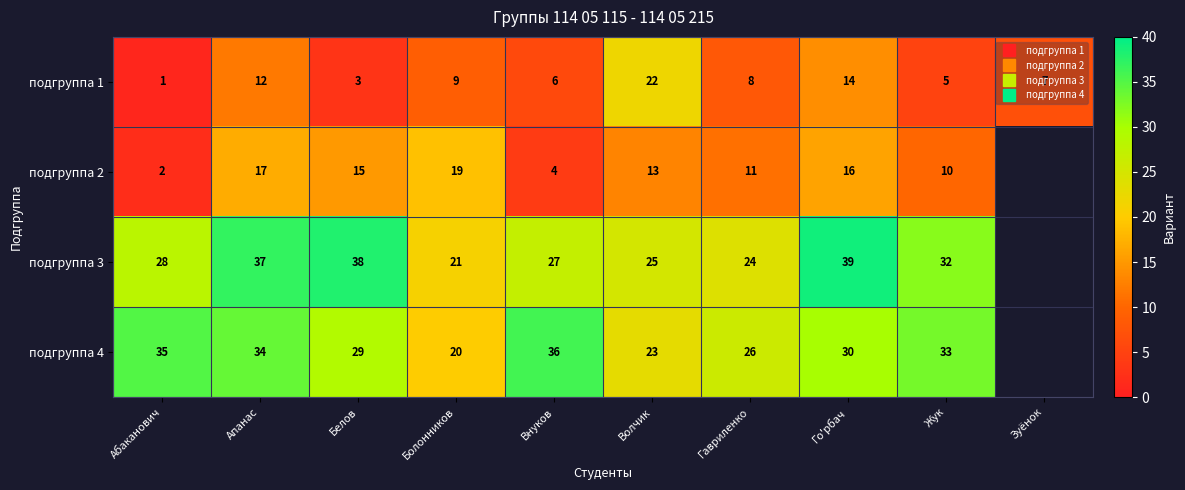

What is the spread (max minus min) of values at Жук?

28.0